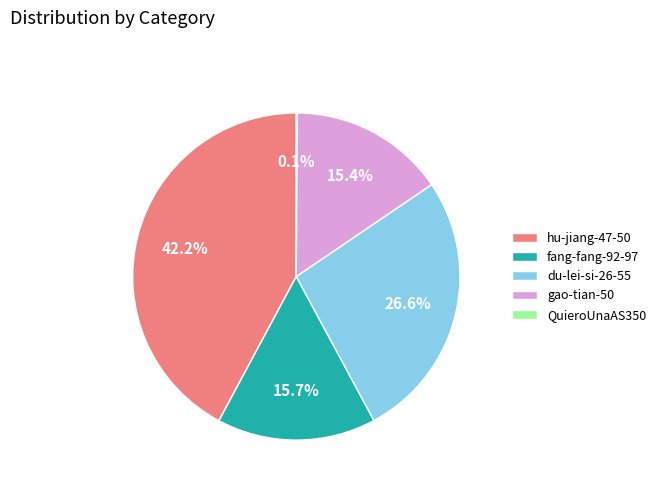

Does gao-tian-50 account for over 50% of the chart?

No